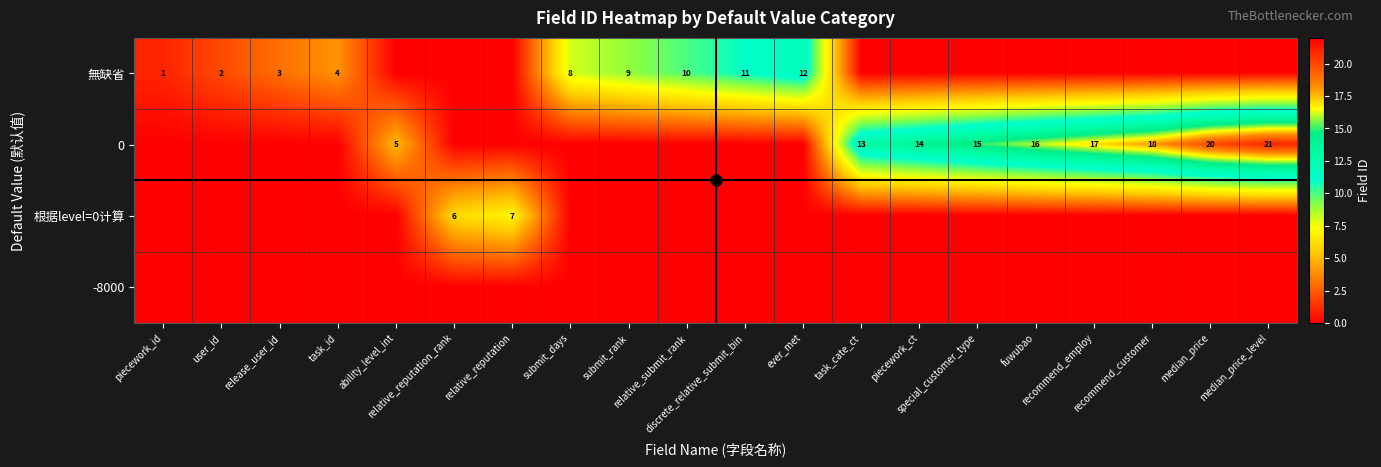

How many values in the 根据level=0计算 series exceed 0?

2